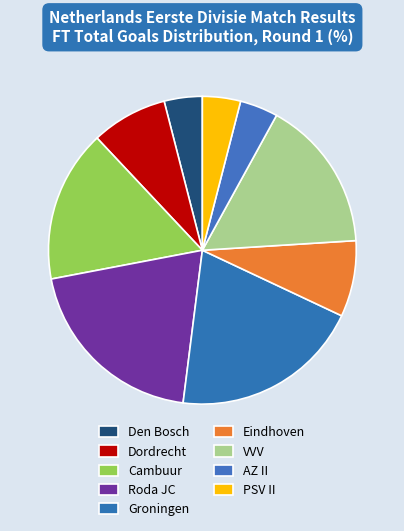

Between VVV and AZ II, which is larger?

VVV